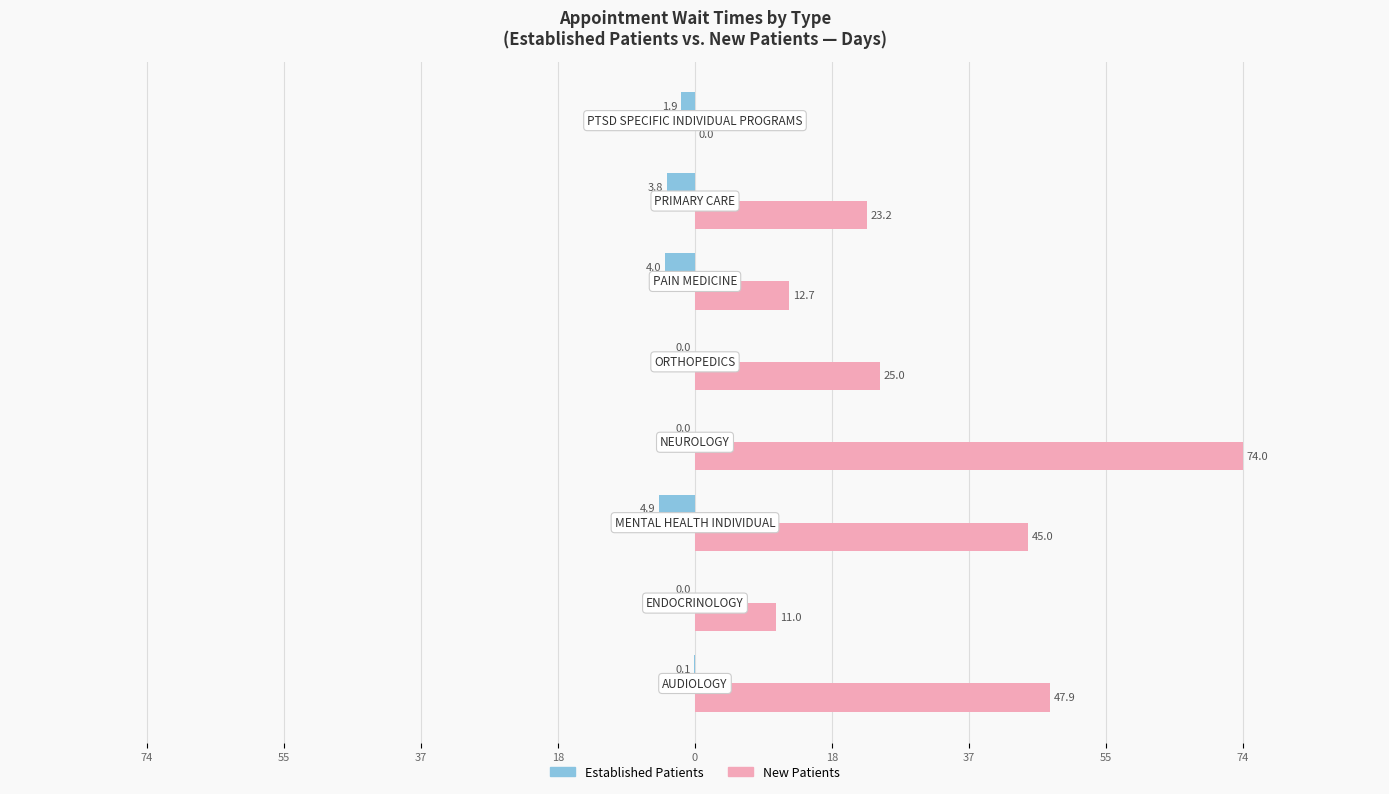

Reading right to left, list all the values displayed in this chart.

EstablishedPatients: -1.9	-3.8	-4.0	0.0	0.0	-4.9	0.0	-0.1
NewPatients: 0.0	23.2	12.7	25.0	74.0	45.0	11.0	47.9